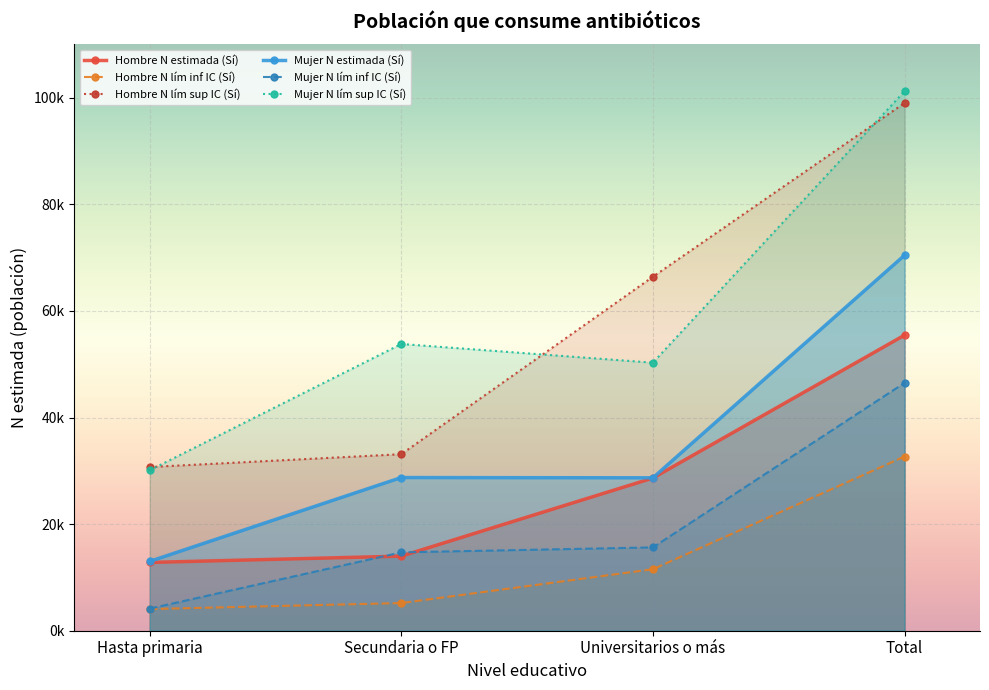

What is the approximate value of Mujer N estimada (Sí) at Hasta primaria, to the nearest 100?

13000